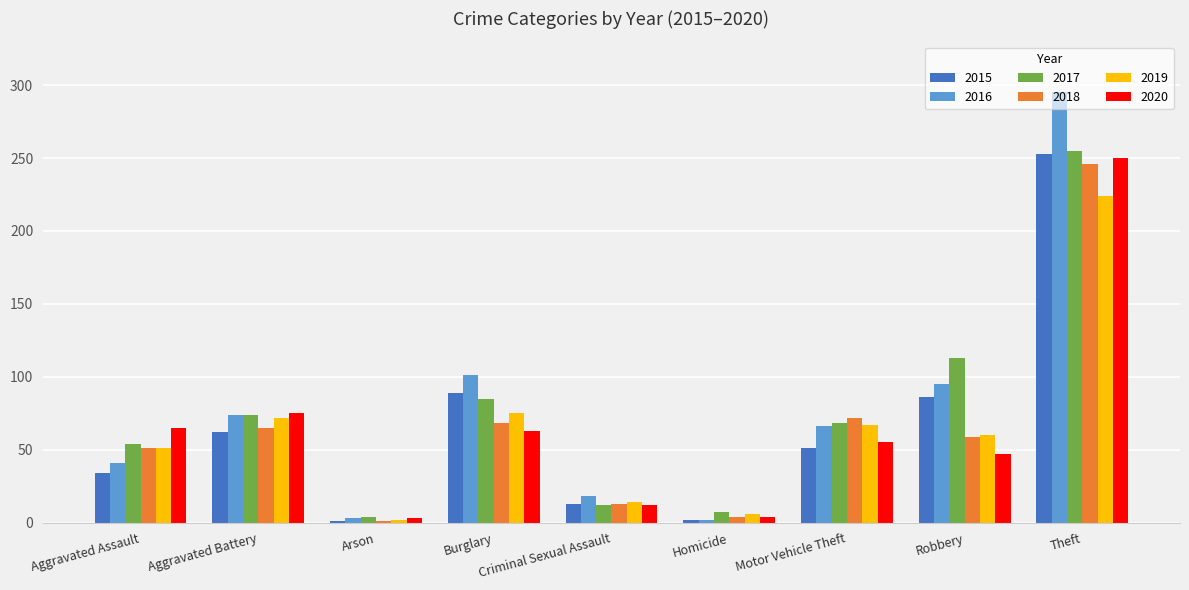

At which category is the sum across all series the highest?

Theft